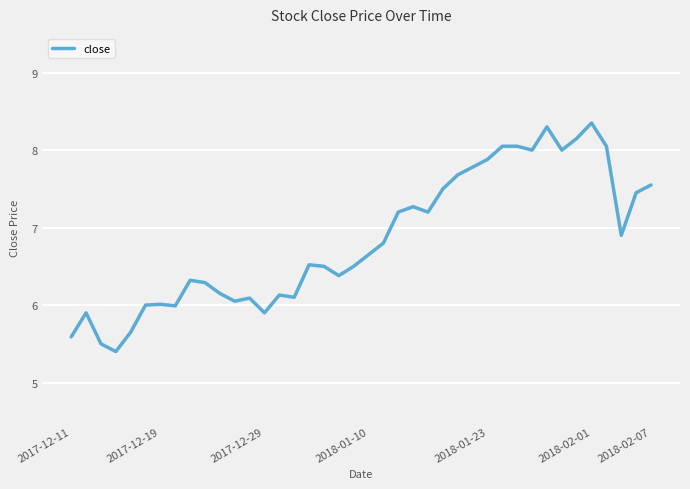

What is the minimum value shown in the chart?

5.4